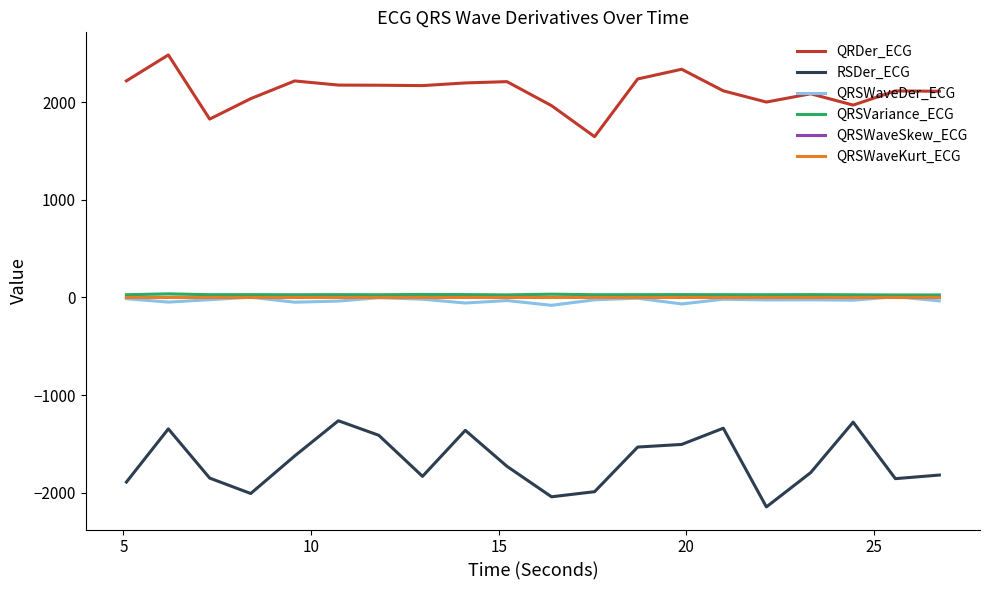

What is the lowest value of the RSDer_ECG series?

-2142.7